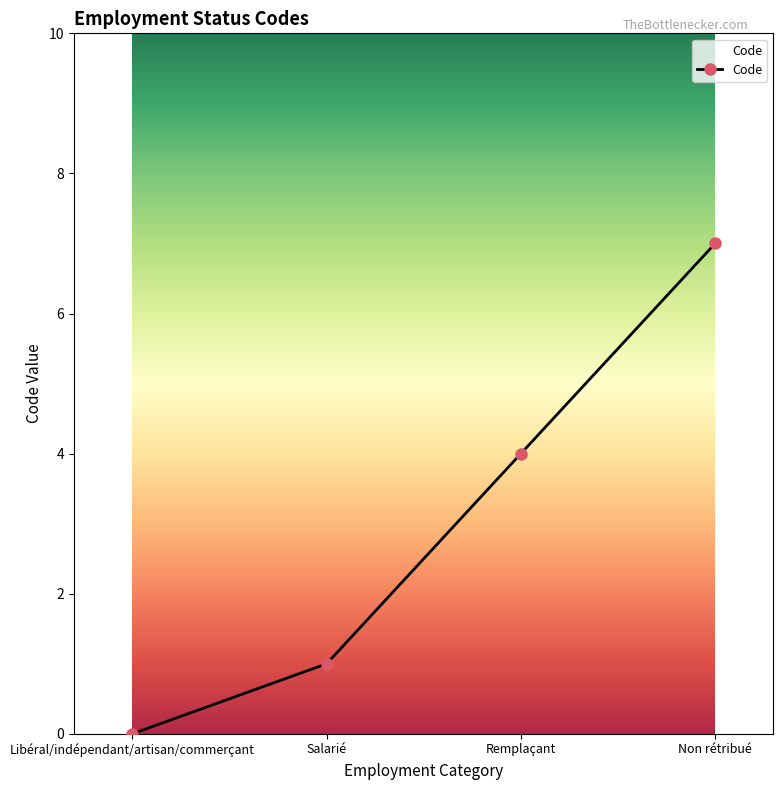

List the labels in order of value, smallest first.

Libéral/indépendant/artisan/commerçant, Salarié, Remplaçant, Non rétribué